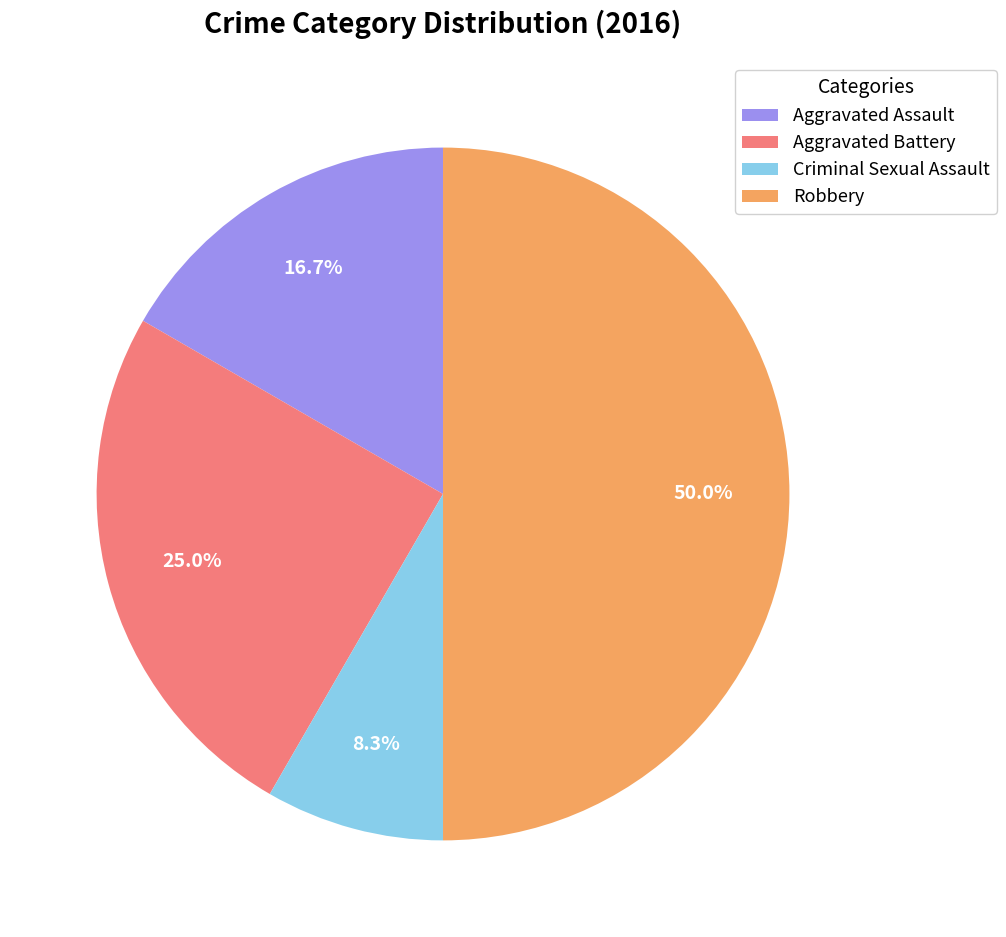

The Aggravated Assault slice represents 22% of the pie. True or false?

False